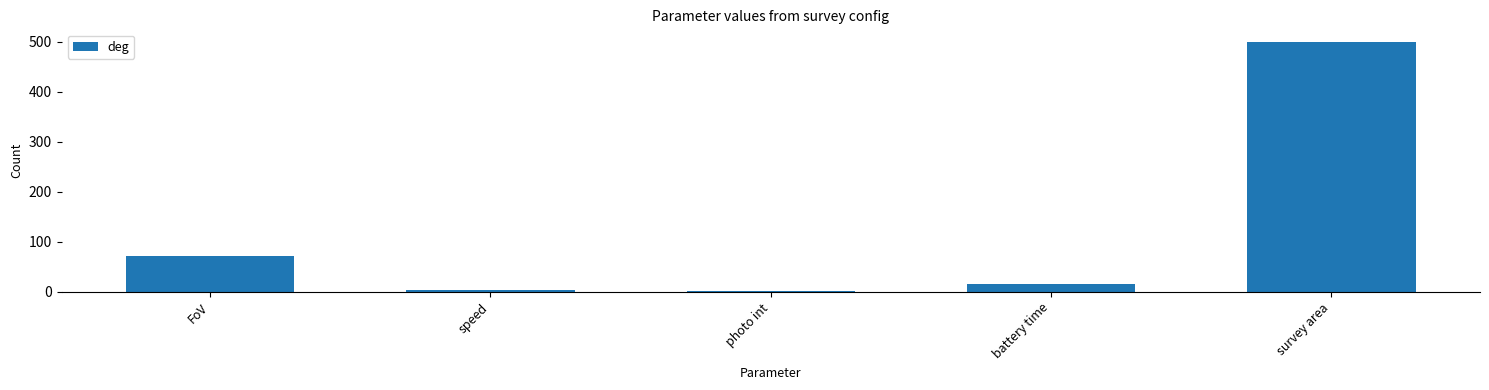

How many categories are shown in the chart?

5